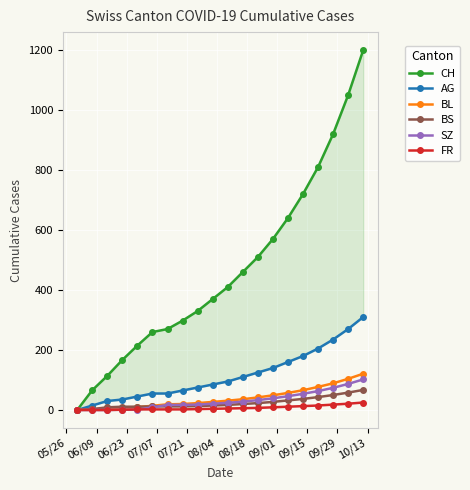

Which series has the widest spread of values?

CH